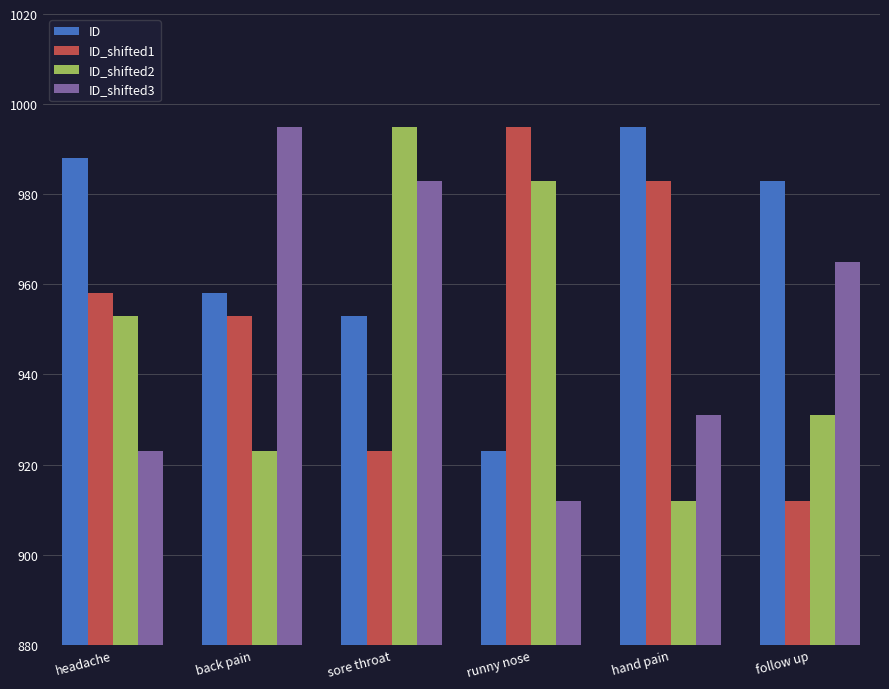

What is the difference between the second highest and second lowest values in the ID series?

35